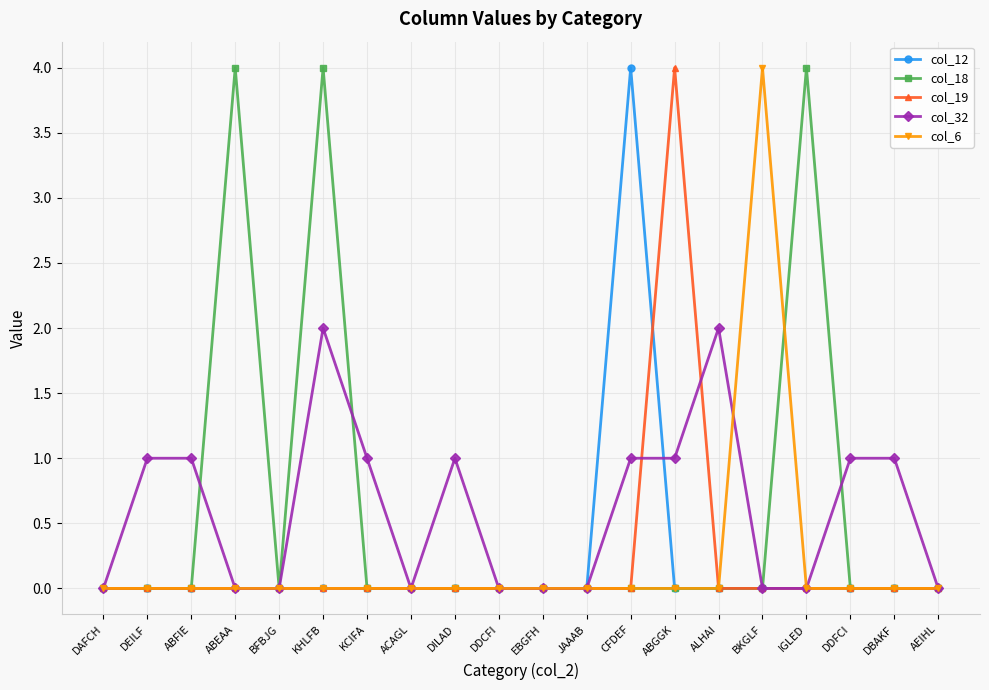

What is the label of the 1st point from the right?

AEIHL